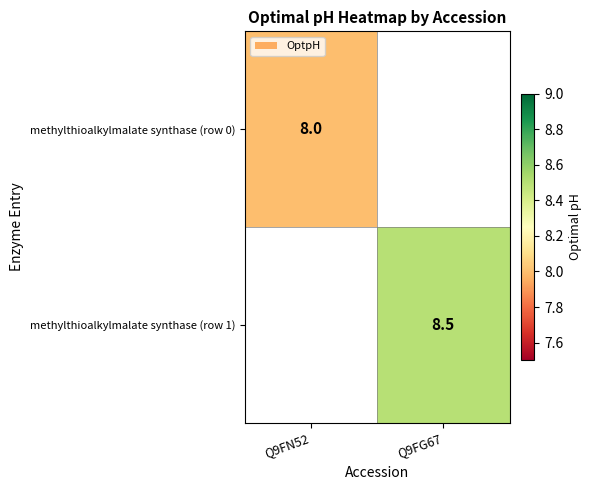

The value of methylthioalkylmalate synthase (row 1) at Q9FG67 is 8.5. True or false?

True